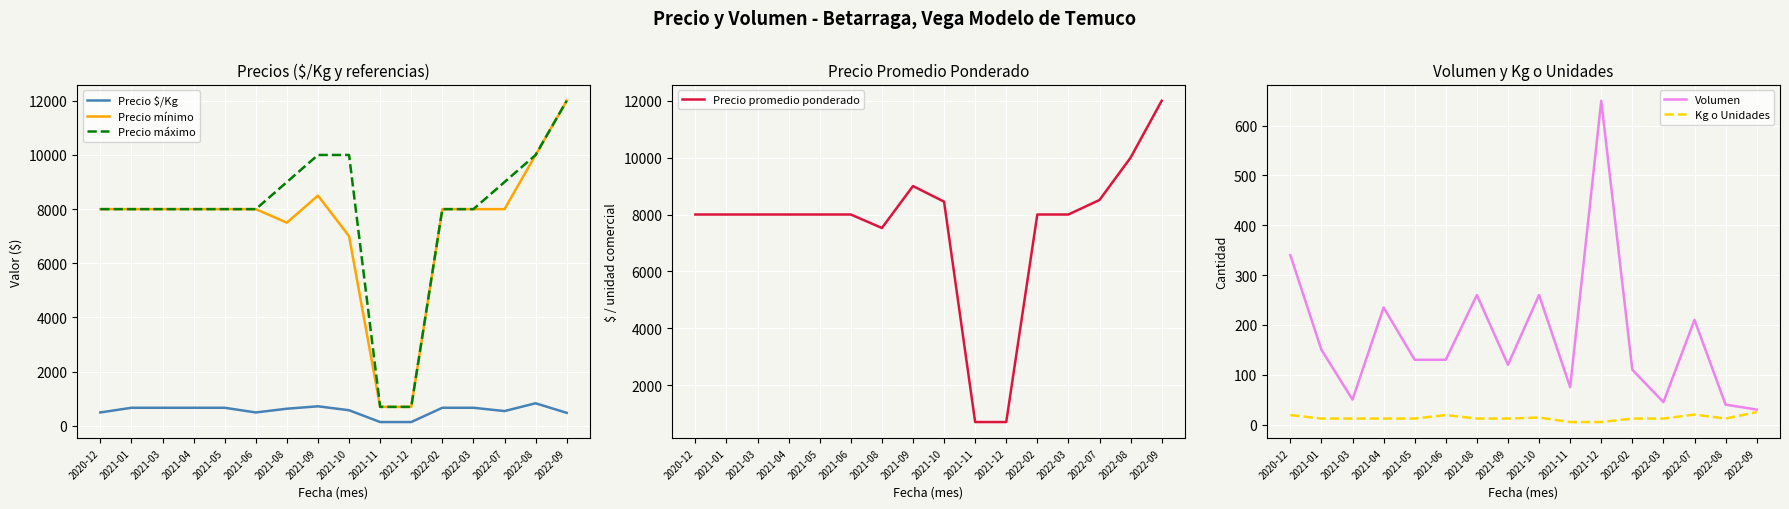

True or false: Precio mínimo and Precio máximo intersect in this chart.

False